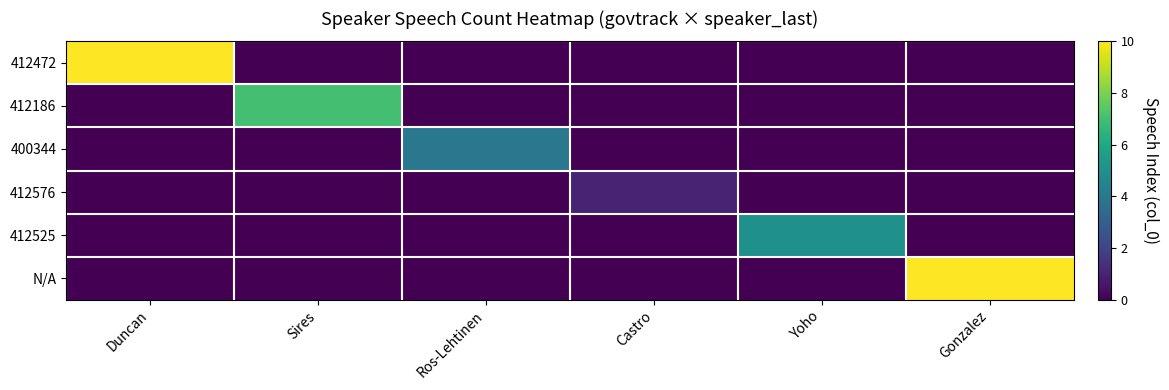

Reading left to right, what are all the values shown in this chart?

412472: Duncan=10	Sires=0	Ros-Lehtinen=0	Castro=0	Yoho=0	Gonzalez=0
412186: Duncan=0	Sires=7	Ros-Lehtinen=0	Castro=0	Yoho=0	Gonzalez=0
400344: Duncan=0	Sires=0	Ros-Lehtinen=4	Castro=0	Yoho=0	Gonzalez=0
412576: Duncan=0	Sires=0	Ros-Lehtinen=0	Castro=1	Yoho=0	Gonzalez=0
412525: Duncan=0	Sires=0	Ros-Lehtinen=0	Castro=0	Yoho=5	Gonzalez=0
N/A: Duncan=0	Sires=0	Ros-Lehtinen=0	Castro=0	Yoho=0	Gonzalez=10